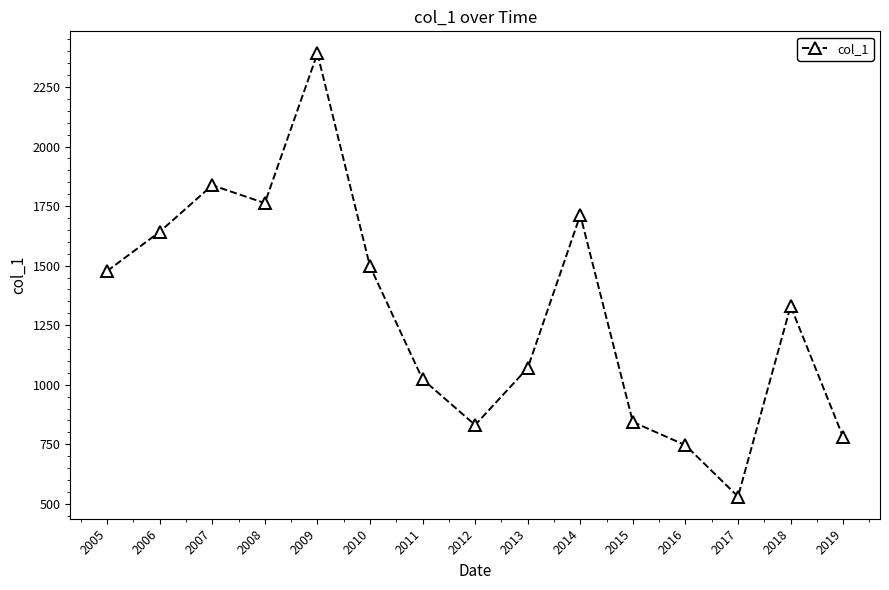

Reading left to right, list all the values displayed in this chart.

2005=1477.2	2006=1641.9	2007=1837.6	2008=1762.7	2009=2390.7	2010=1497.2	2011=1023.2	2012=831.0	2013=1070.3	2014=1712.4	2015=843.8	2016=746.1	2017=530.6	2018=1330.4	2019=779.5